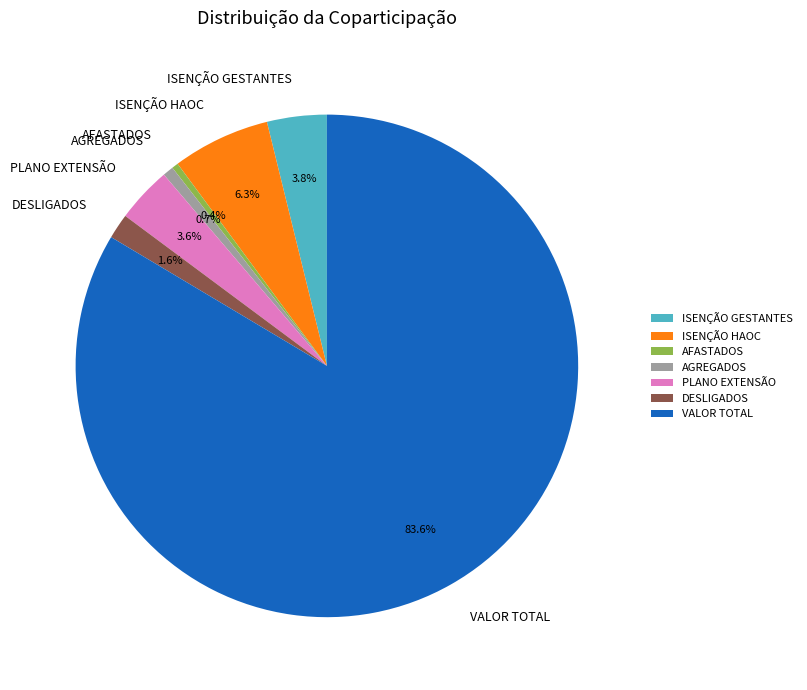

What is the majority slice?

VALOR TOTAL